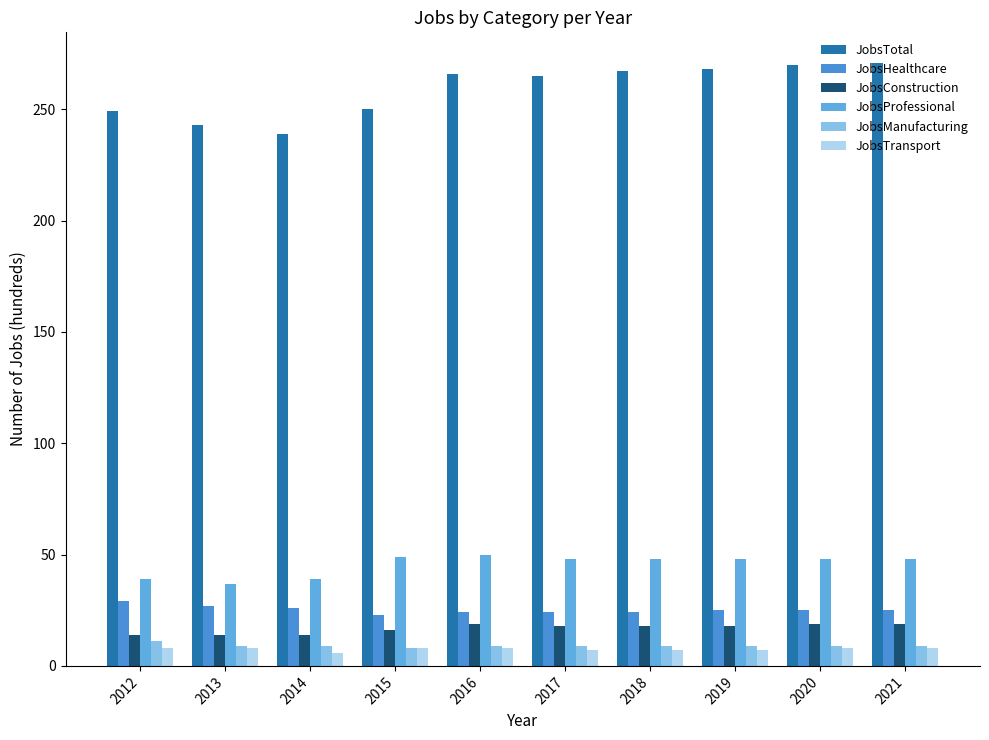

Count the JobsHealthcare values in the range 24 to 26.

7